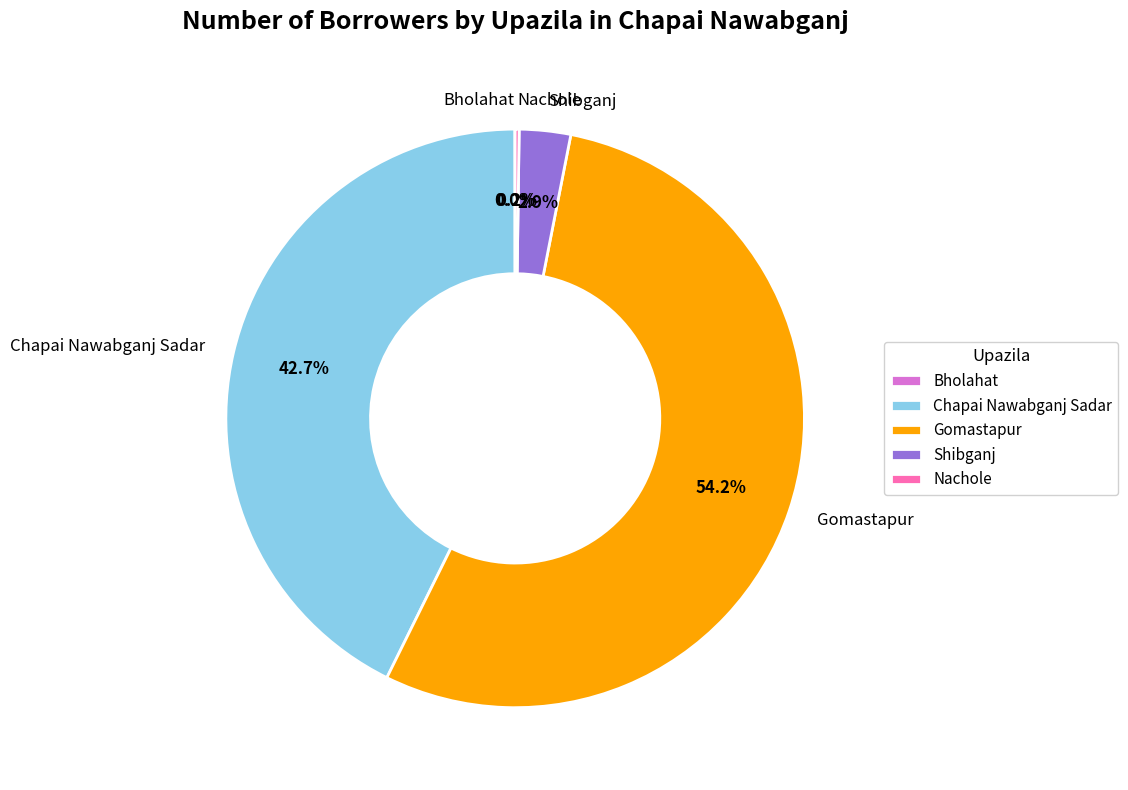

Between Shibganj and Chapai Nawabganj Sadar, which is larger?

Chapai Nawabganj Sadar